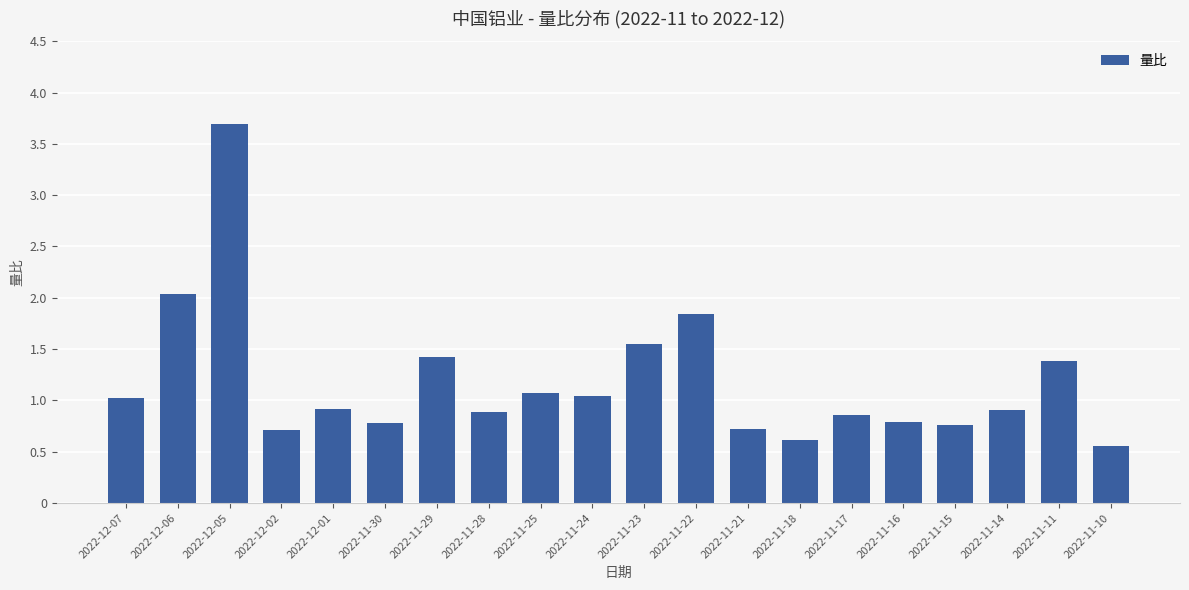

Read the value at 2022-11-22.

1.8